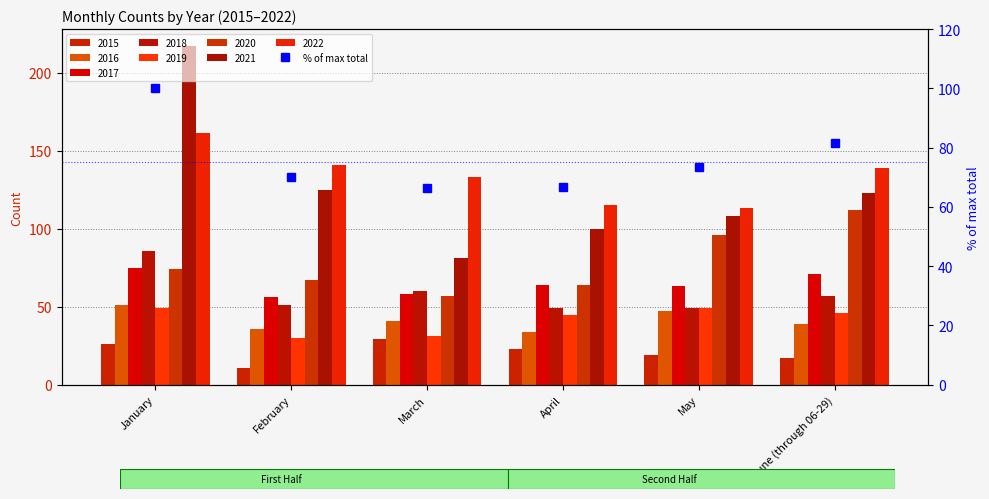

Count the number of categories in the chart.

6